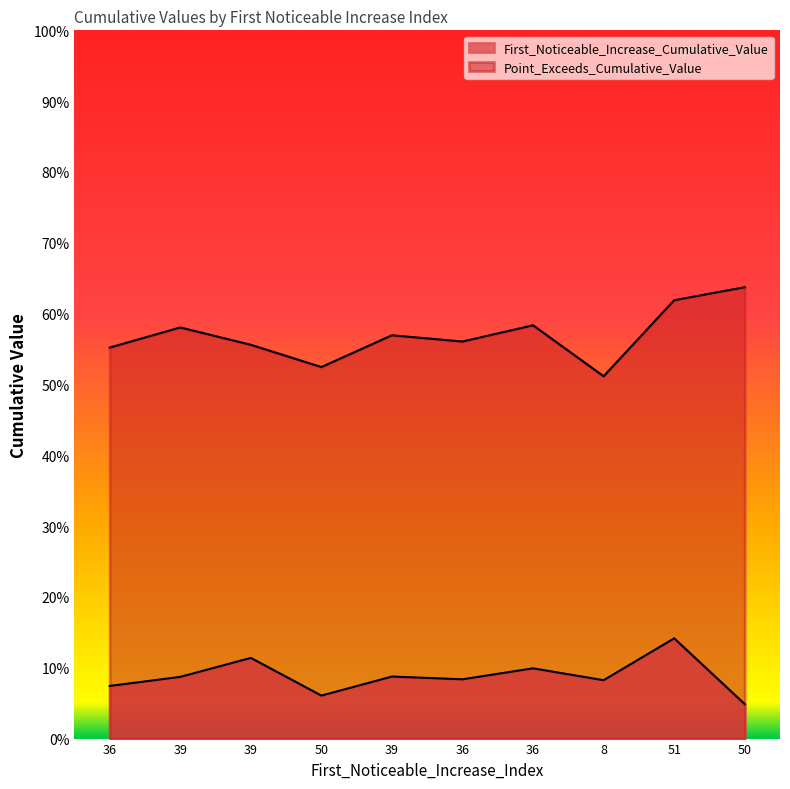

Reading left to right, transcribe all the data shown in this chart.

First_Noticeable_Increase_Cumulative_Value: 0.1	0.1	0.1	0.1	0.1	0.1	0.1	0.1	0.1	0.0
Point_Exceeds_Cumulative_Value: 0.6	0.6	0.6	0.5	0.6	0.6	0.6	0.5	0.6	0.6